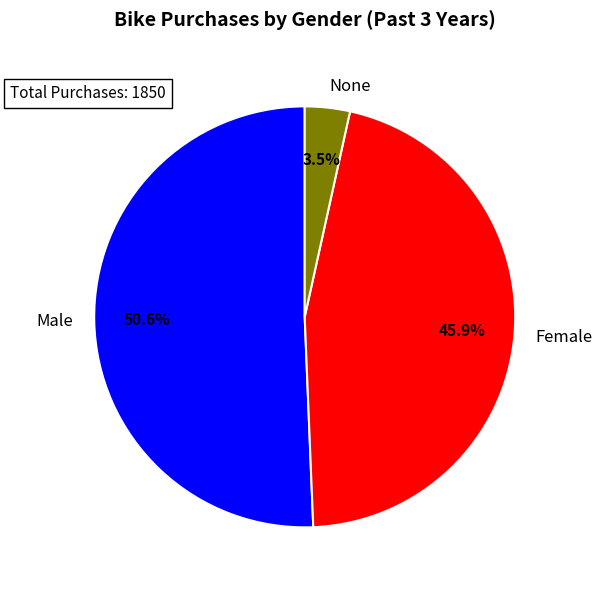

What is the majority slice?

Male